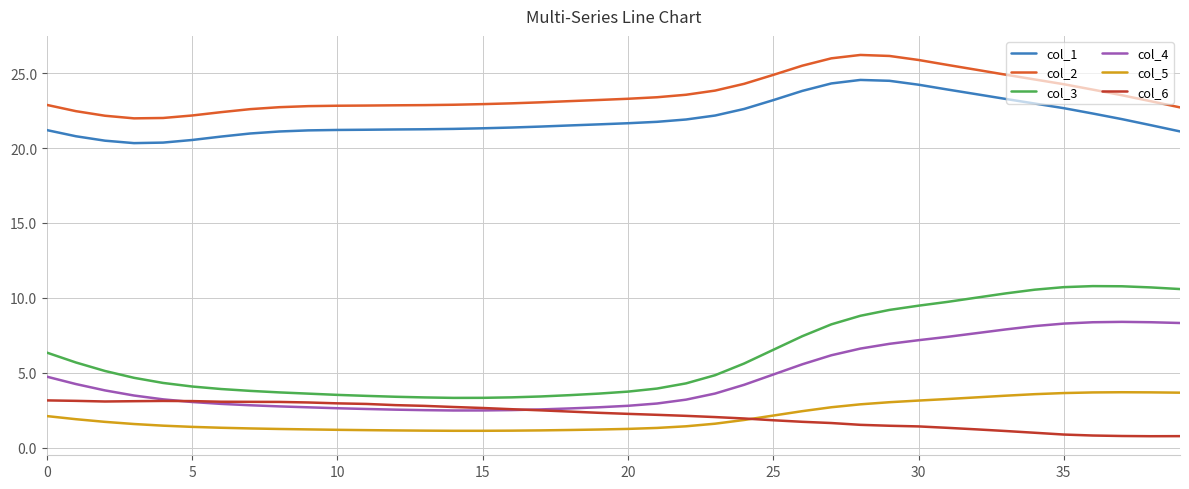

True or false: col_4 and col_2 cross at least once.

False